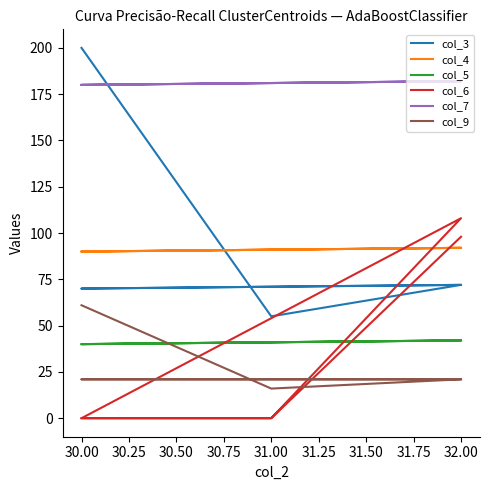

How many distinct data groups are displayed?

6